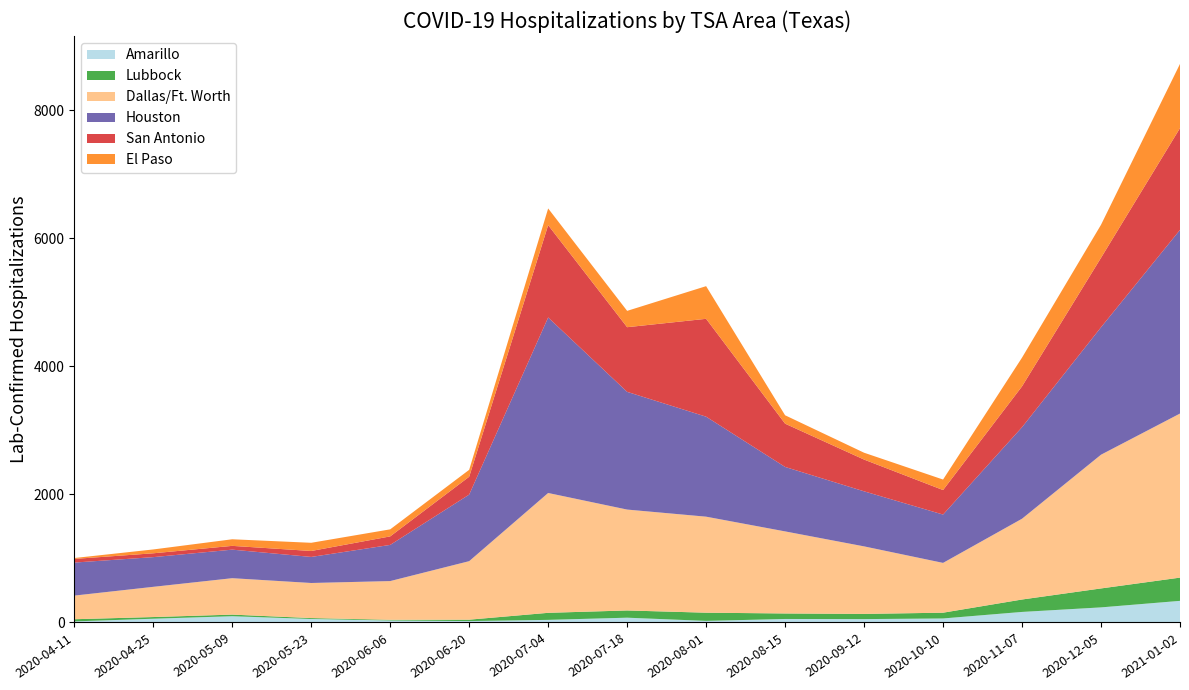

At which category is the sum across all series the highest?

2021-01-02